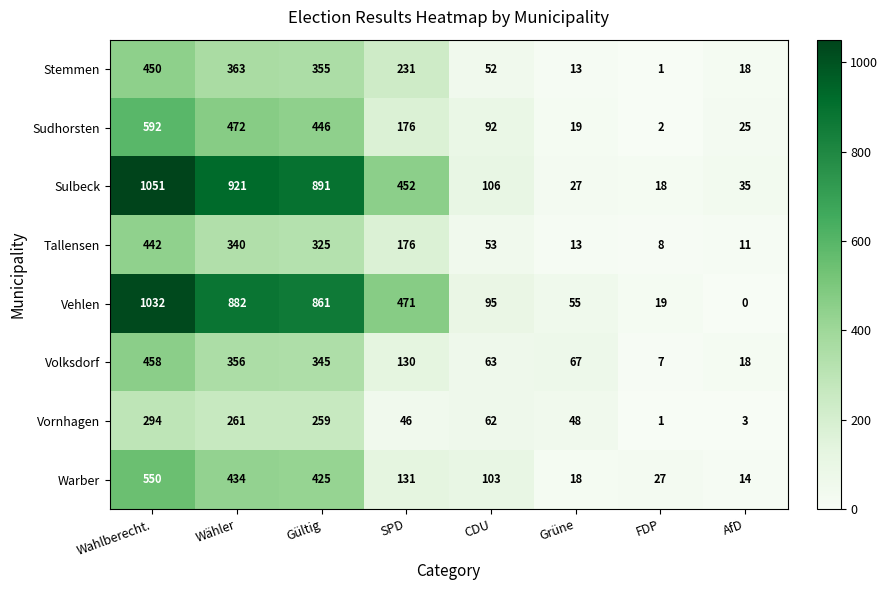

Is the value of Sulbeck at AfD greater than the value of Stemmen at AfD?

Yes